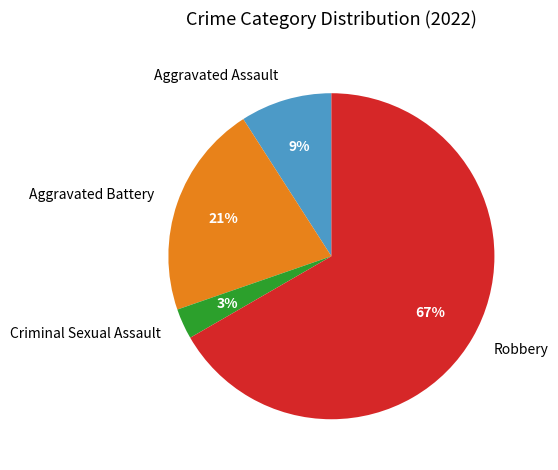

Which has a higher value, Criminal Sexual Assault or Aggravated Assault?

Aggravated Assault